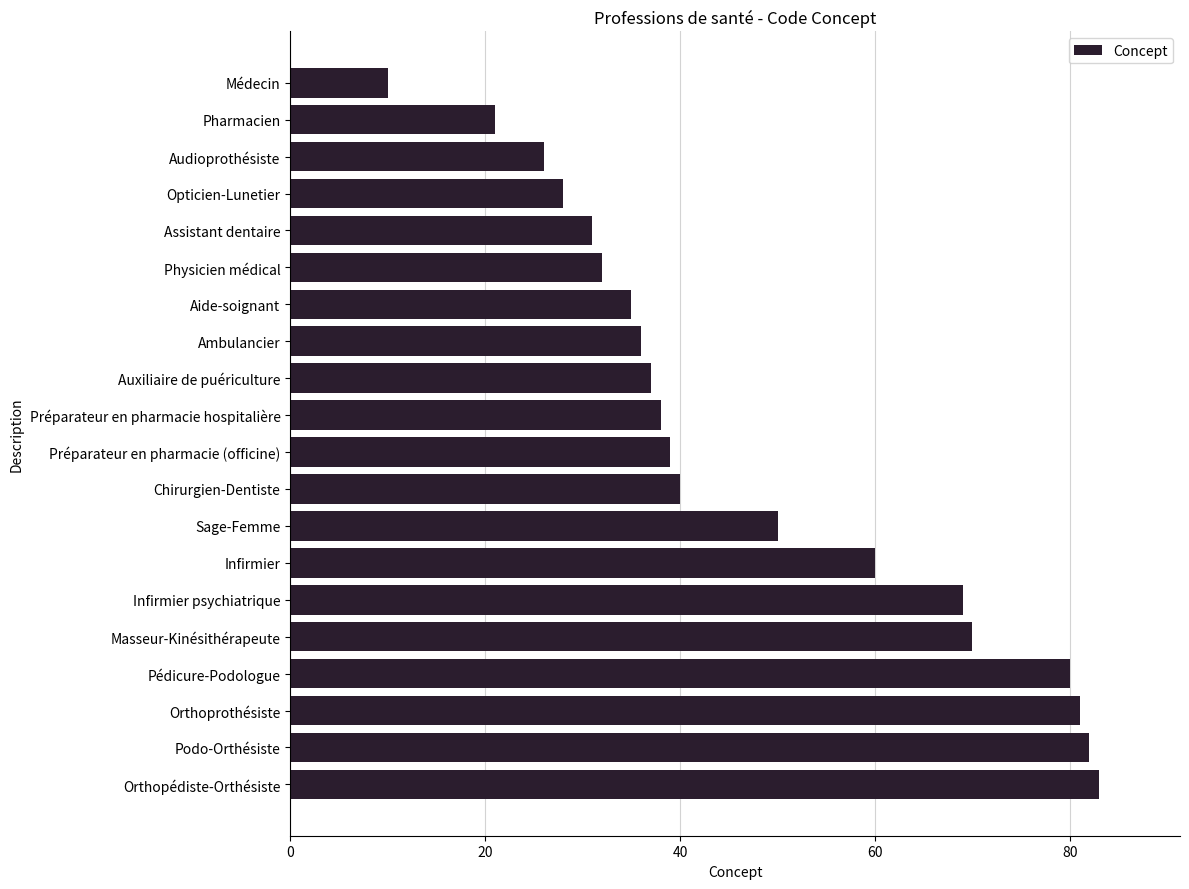

Approximately how many times larger is the value at Médecin compared to Ambulancier?

0.3